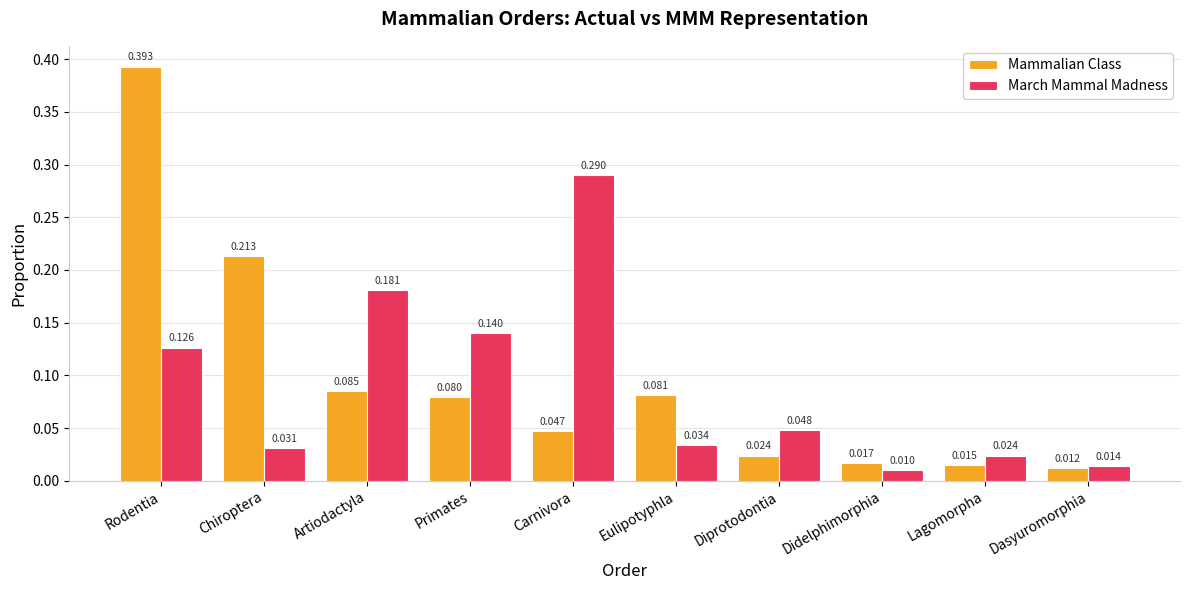

Which series has the largest range (max minus min)?

Mammalian Class